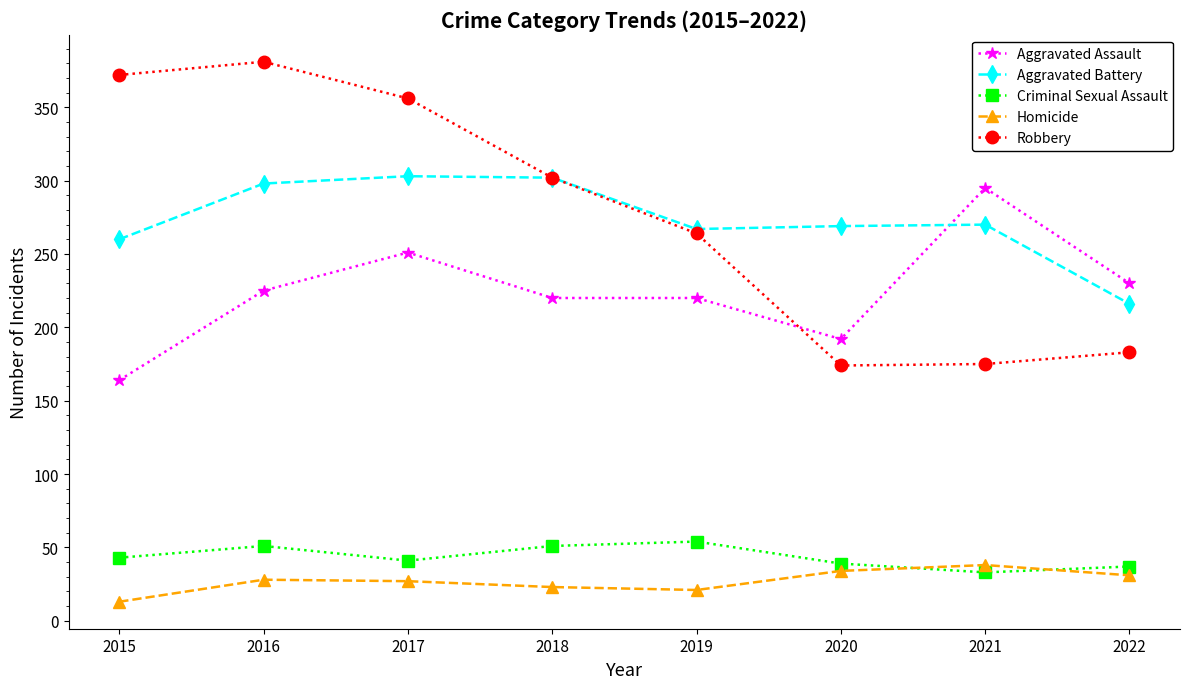

Read the Homicide value at 2016.

28